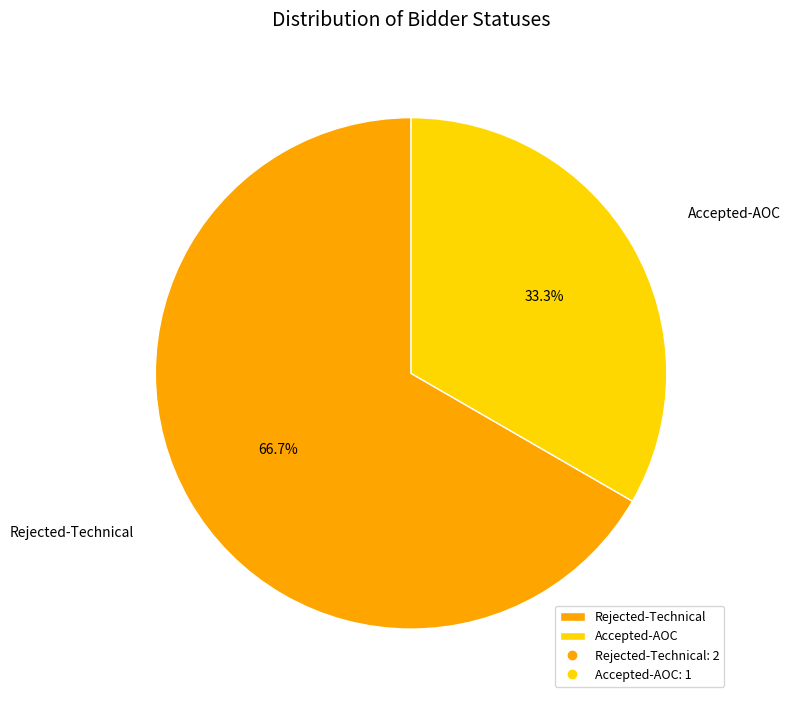

Does Rejected-Technical account for over 50% of the chart?

Yes